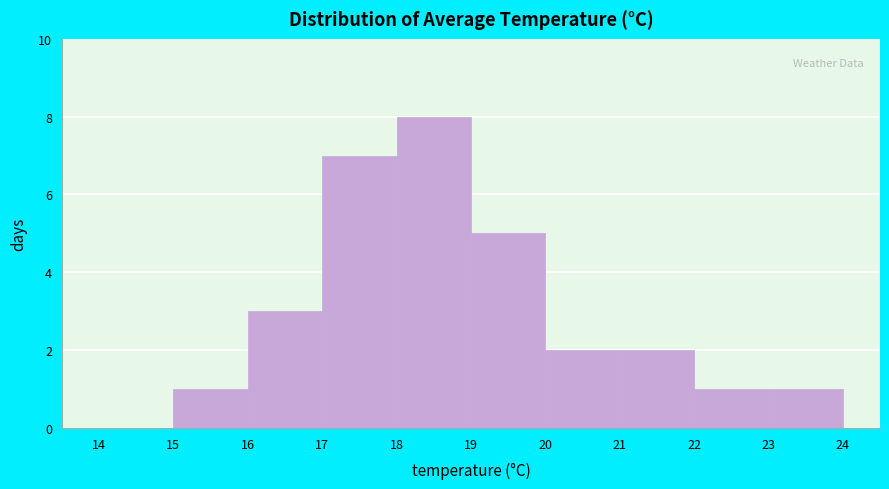

What is the height of the bar covering 19 to 20 on the x-axis? The values are not printed on the chart, so give them approximately, as read against the axis.

5